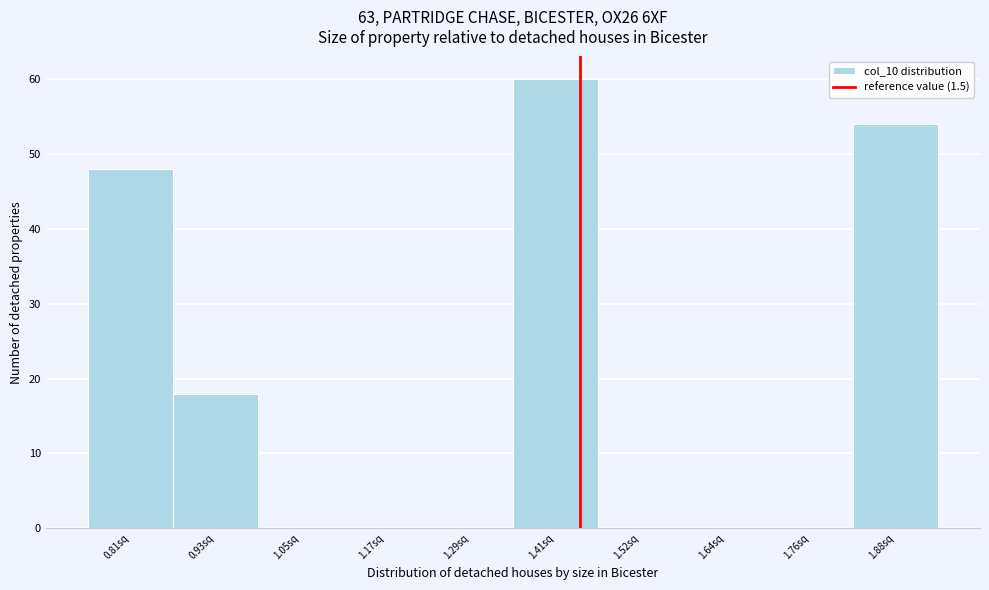

Reading right to left, list all the values displayed in this chart.

1.88sq=54	1.76sq=0	1.64sq=0	1.52sq=0	1.41sq=60	1.29sq=0	1.17sq=0	1.05sq=0	0.93sq=18	0.81sq=48